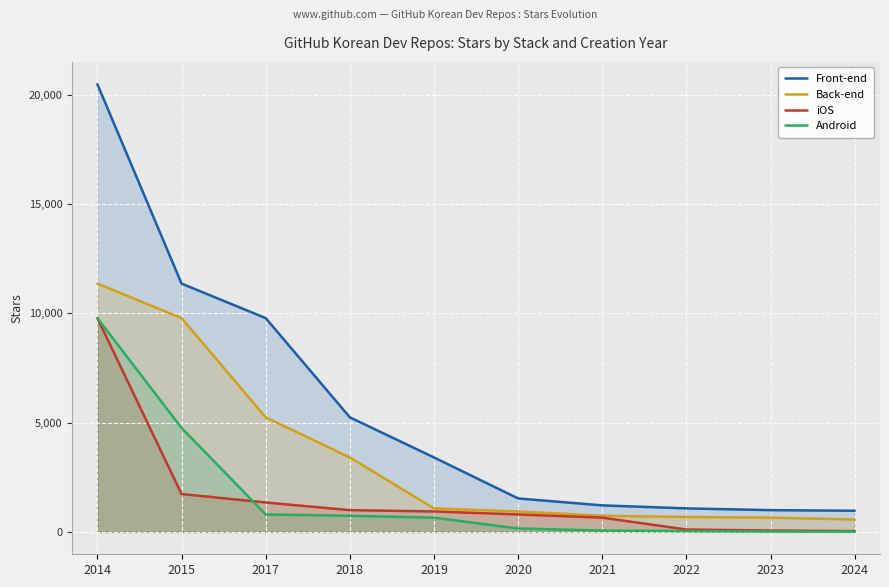

Is it true that Front-end equals 18317 at 2015?

False